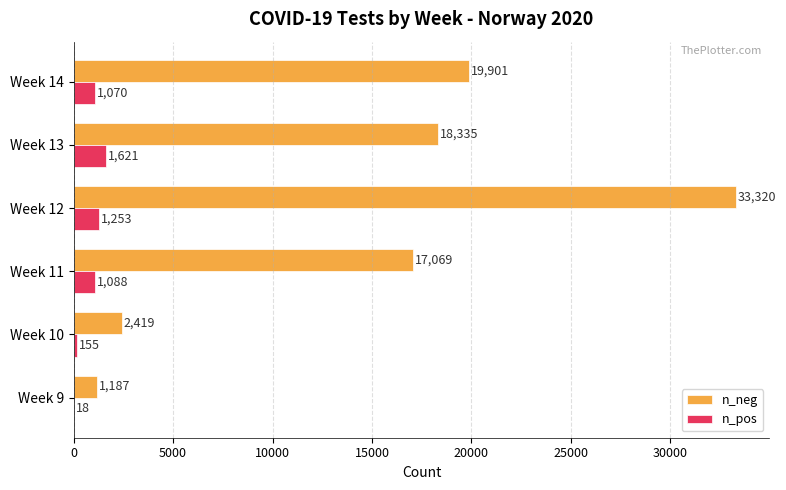

What are all the series names shown in the legend?

n_neg, n_pos